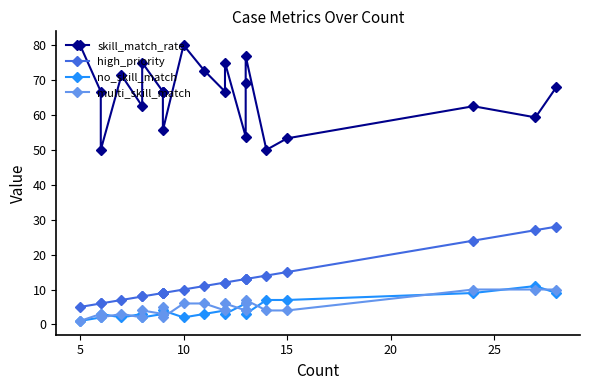

How many data points does each series have?

22